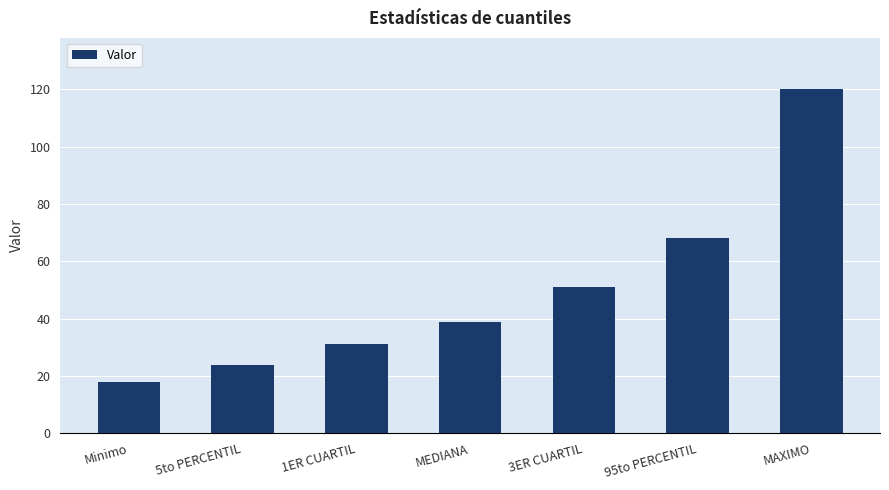

What is the sum of the values at MAXIMO and 3ER CUARTIL?

171